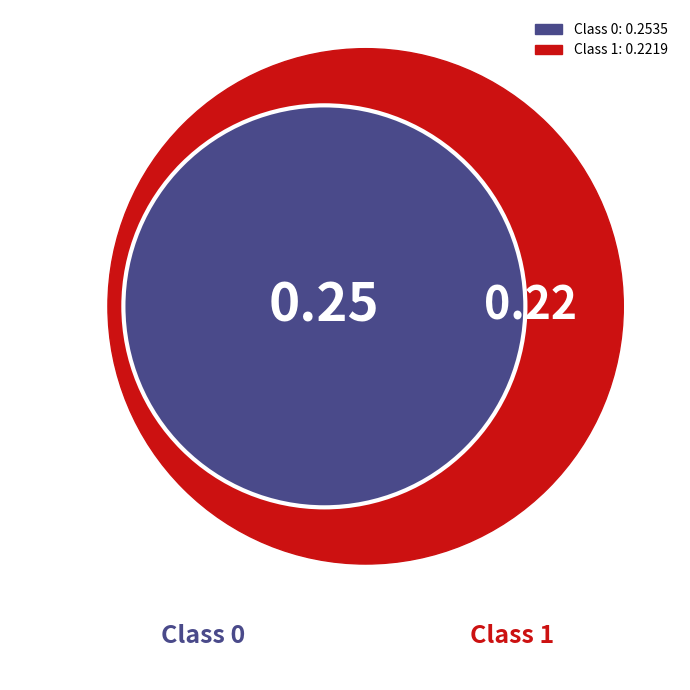

To the nearest percent, what is the average slice percentage?

50%